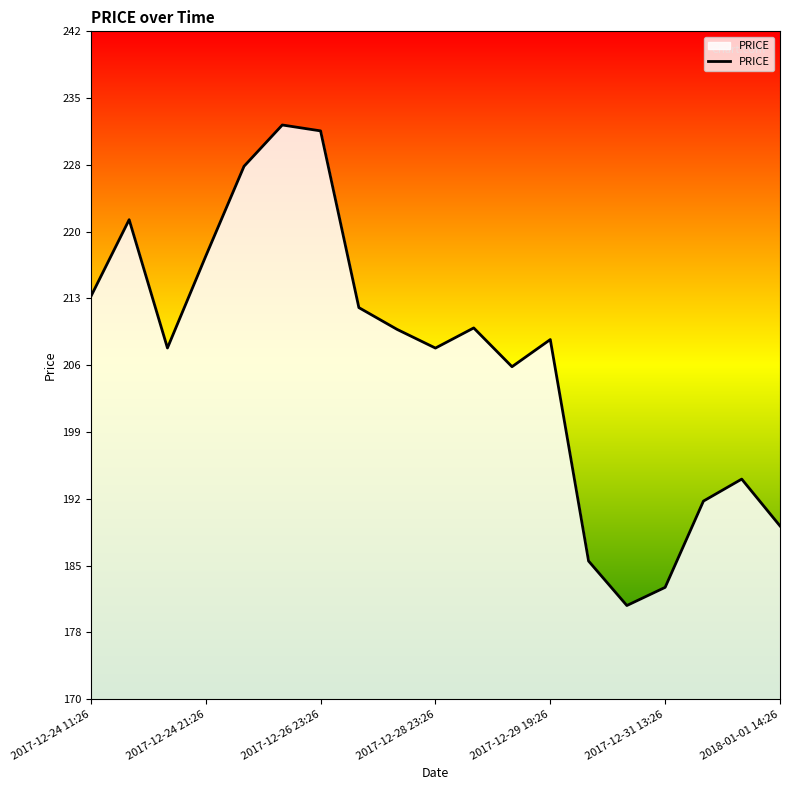

What is the difference between the maximum and minimum values?

51.3